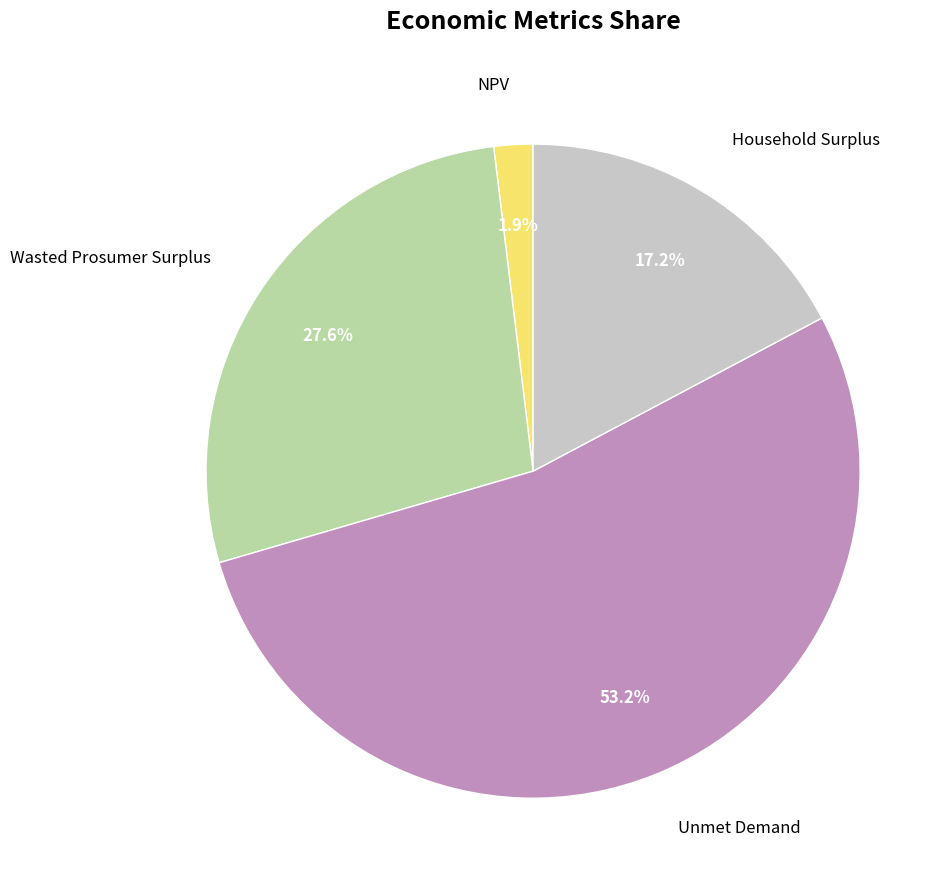

What percentage is the NPV slice, to the nearest percent?

2%